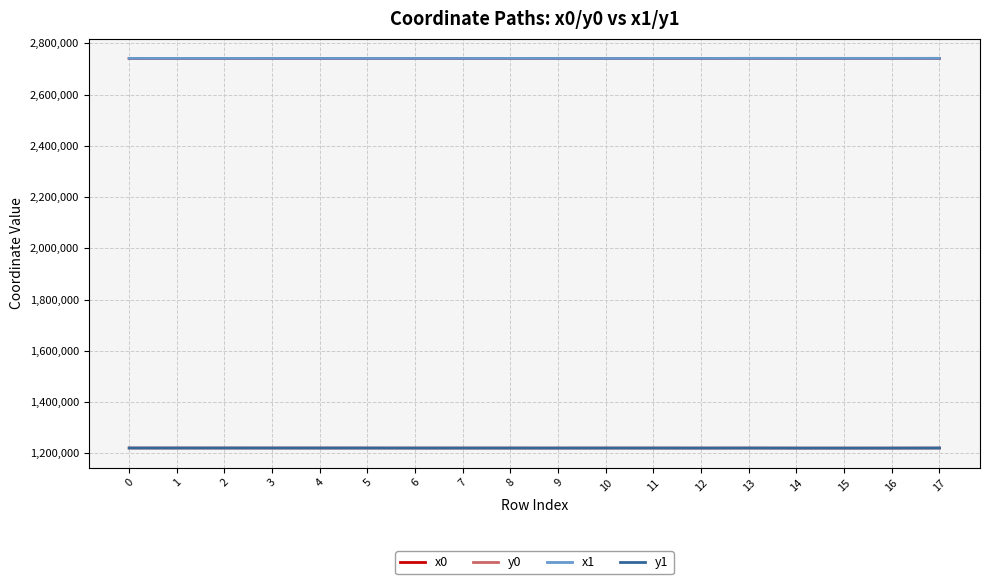

What are all the series names shown in the legend?

x0, y0, x1, y1